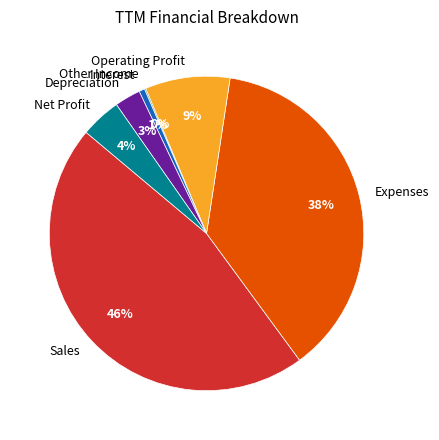

Is it true that Interest is 10% of the pie?

False